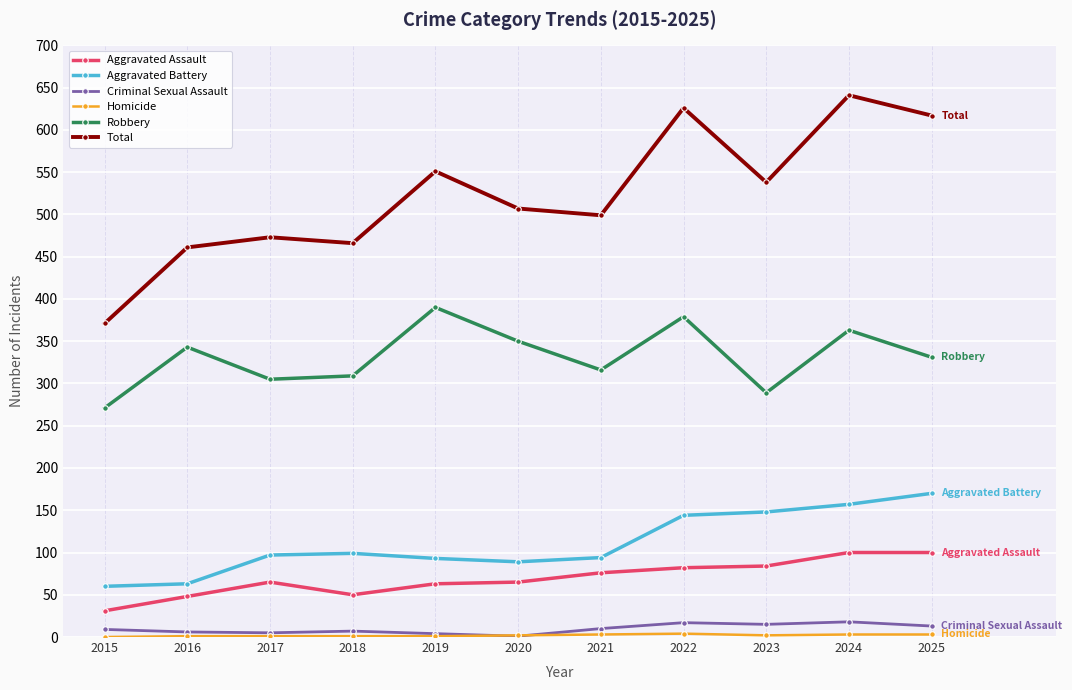

True or false: Aggravated Battery and Total cross at least once.

False